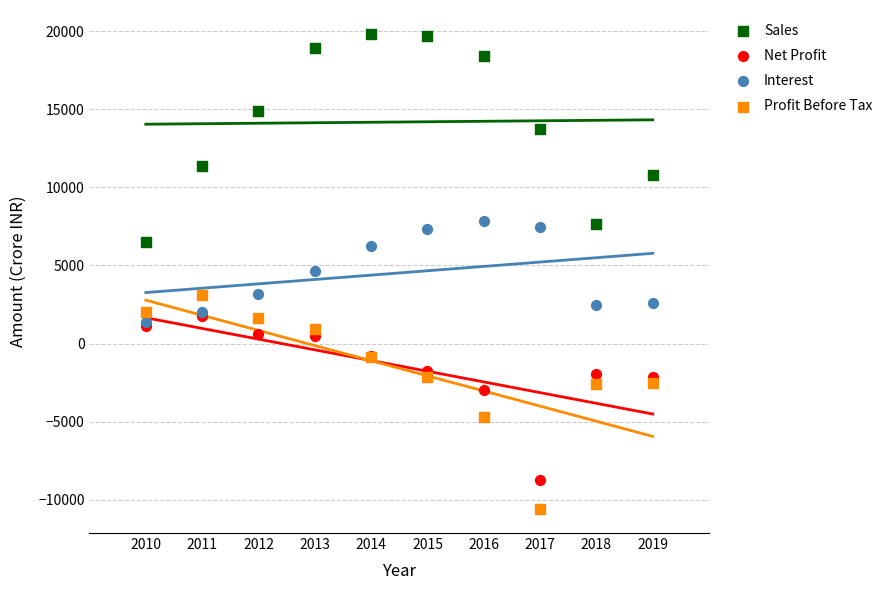

Which series reaches the maximum Y coordinate?

Sales